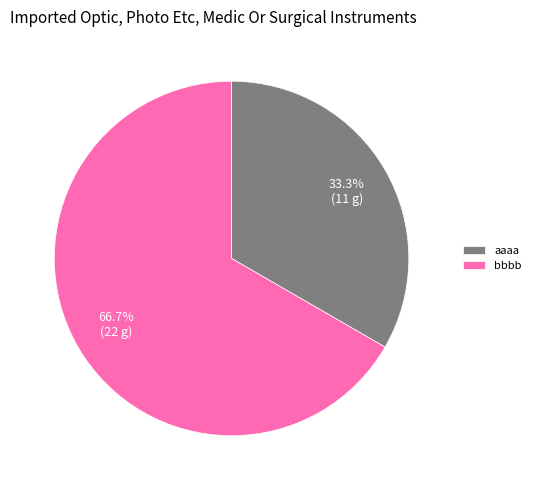

Is it true that aaaa is 46% of the pie?

False